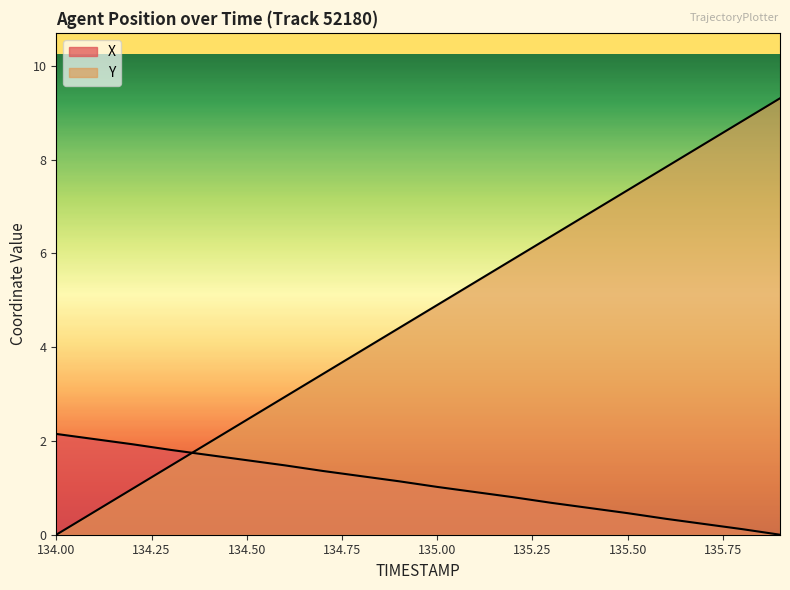

What is the difference between the maximum and minimum values in the Y series?

9.3